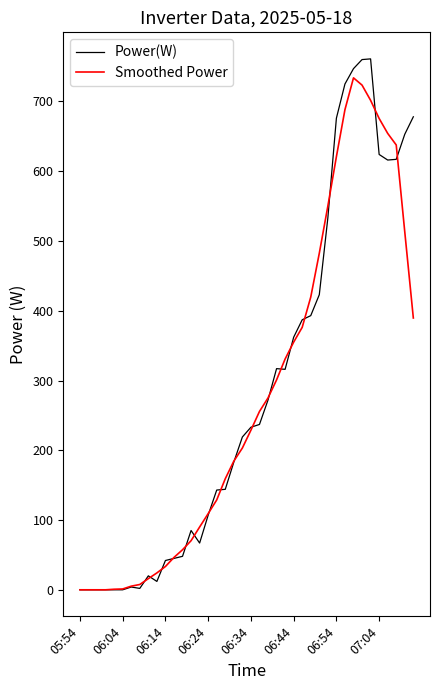

What is the difference between the second highest and second lowest values in the Smoothed Power series?

723.4